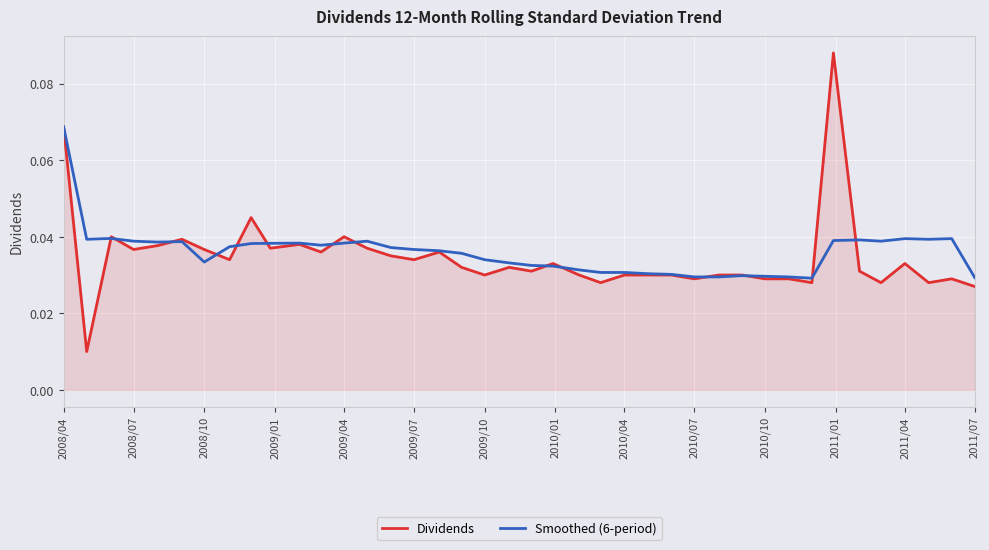

Which series has the largest range (max minus min)?

Dividends